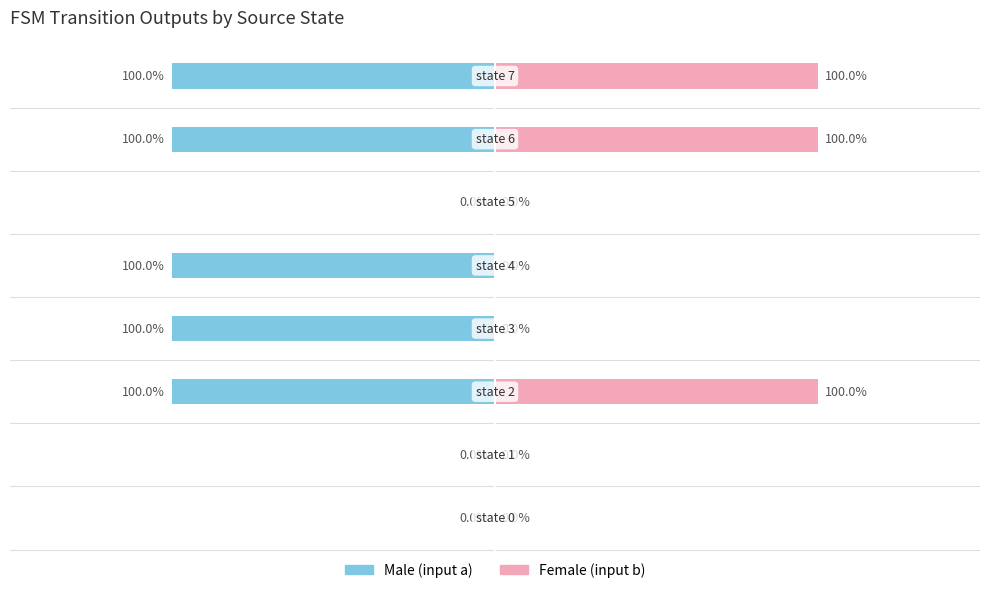

True or false: Male (input a) has a value of 0 at −1.0.

False